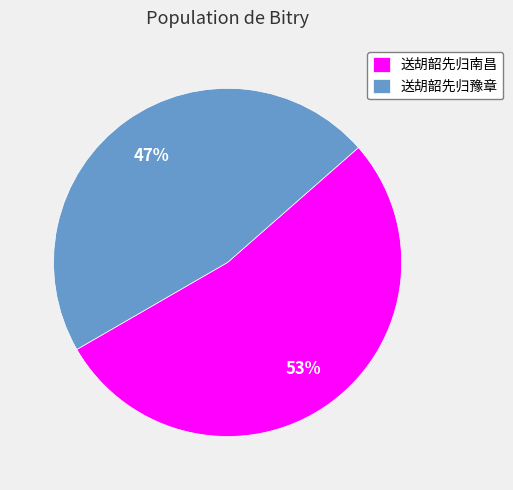

Which has a higher value, 送胡韶先归南昌 or 送胡韶先归豫章?

送胡韶先归南昌